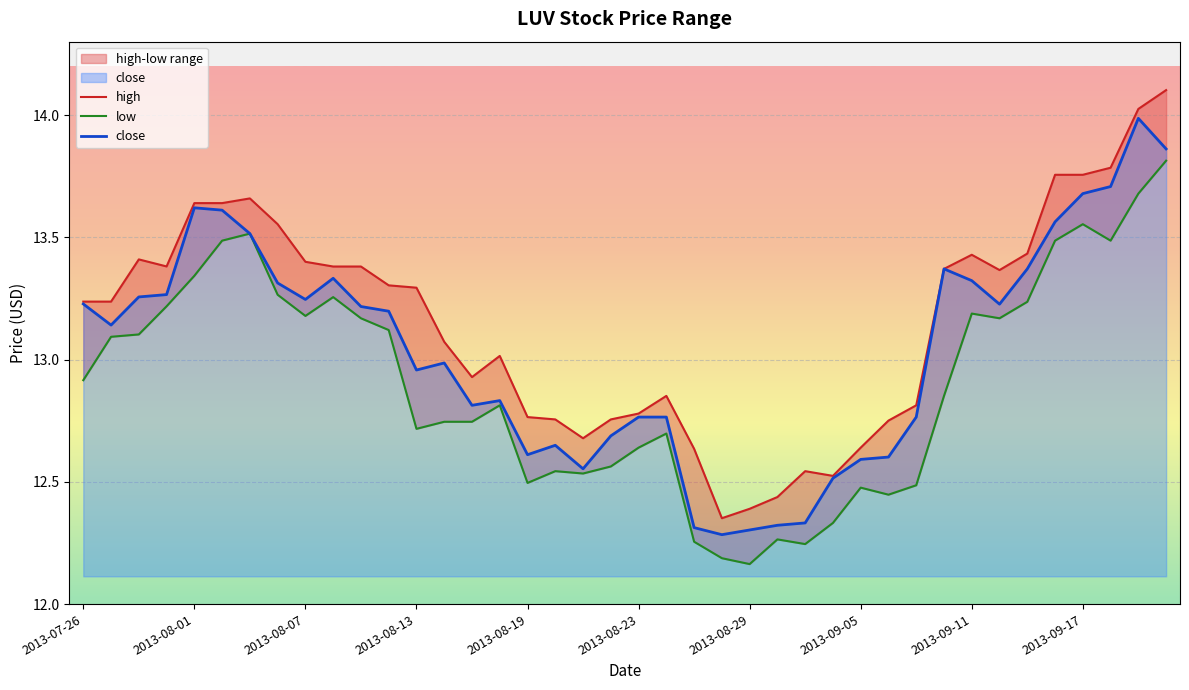

What is the highest value of the close series?

14.0